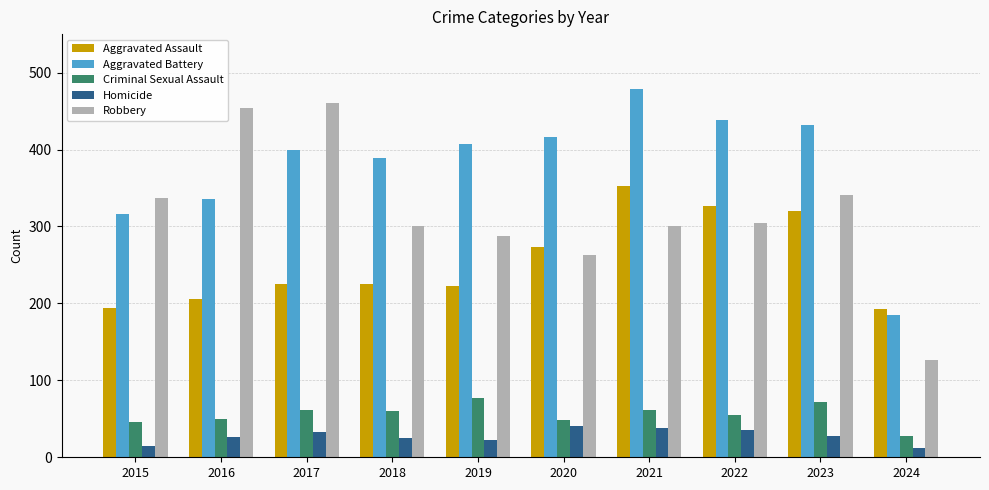

Which series has the largest range (max minus min)?

Robbery